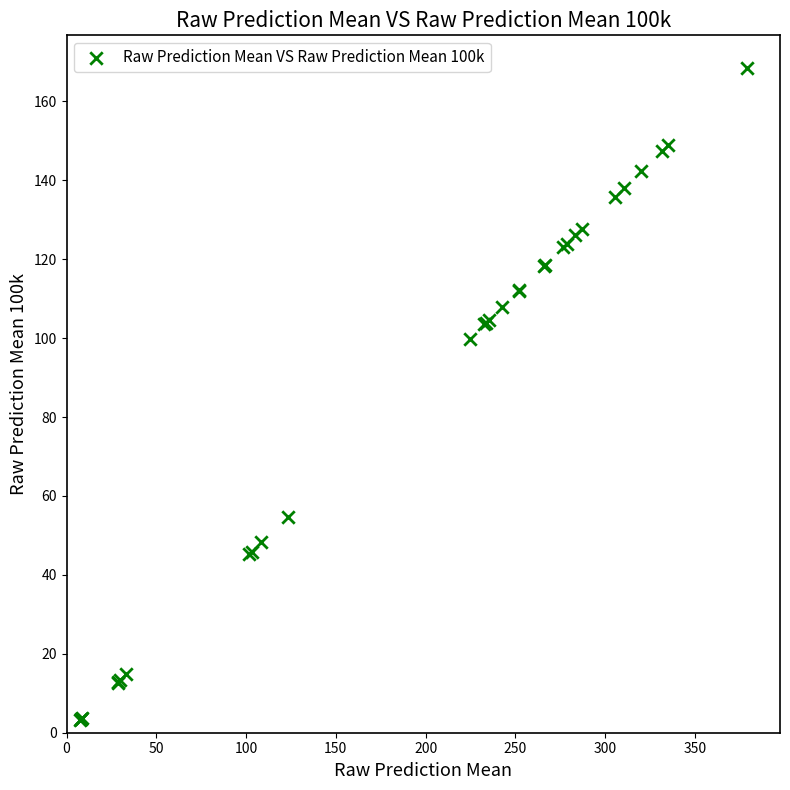

What Y value in the scatter plot is closest to 85?

99.8